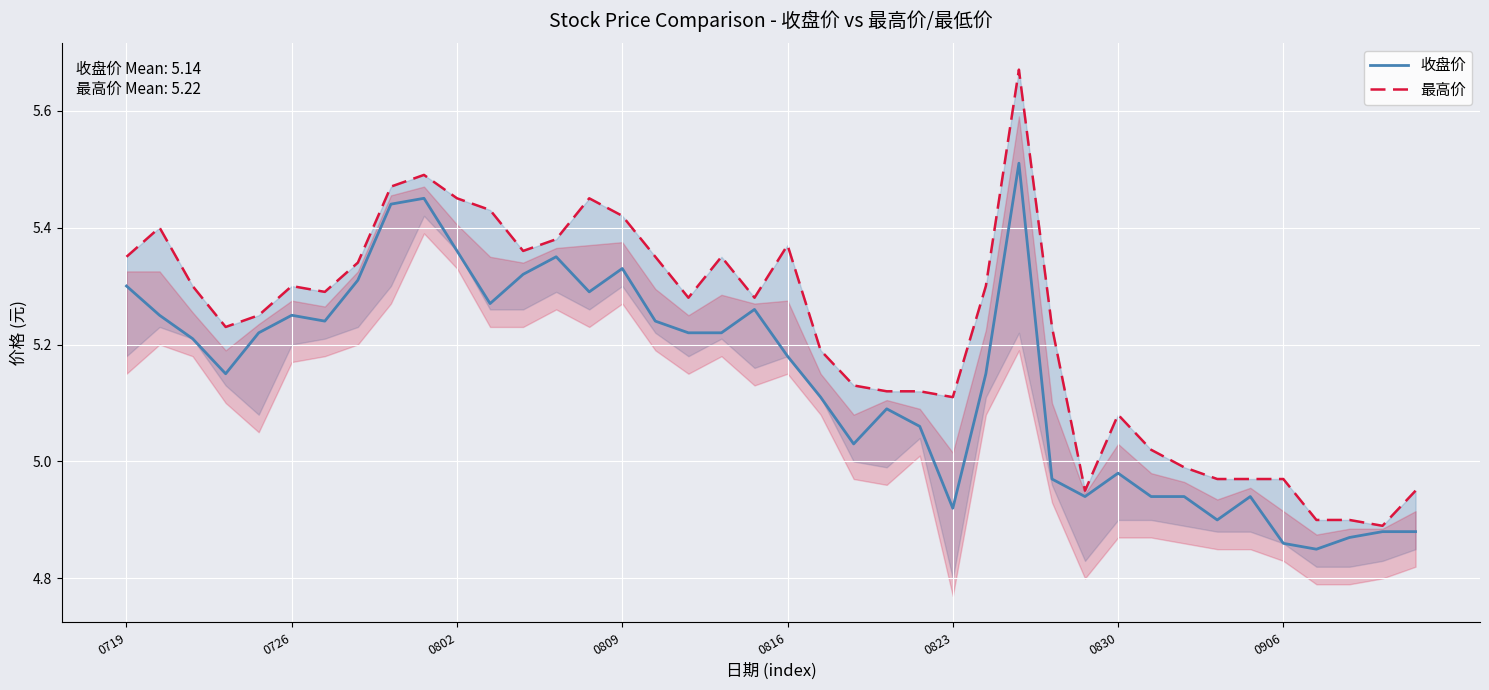

Which category has the lowest value across all series?

36